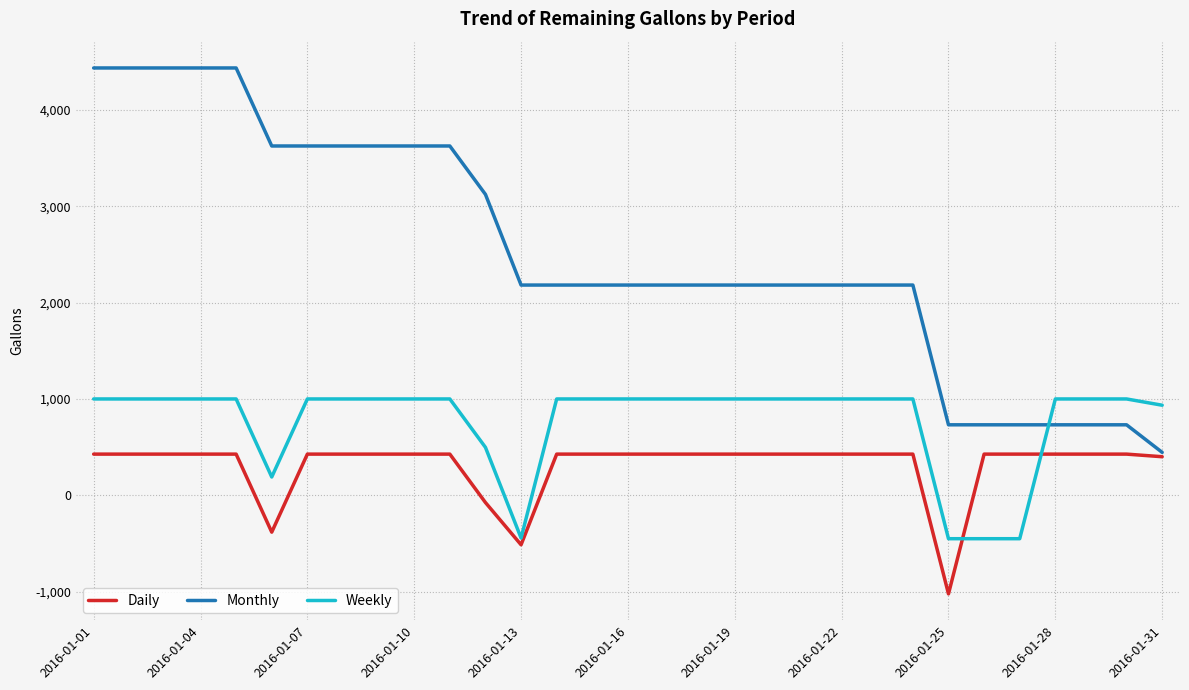

Which series has the largest total across all categories?

Monthly